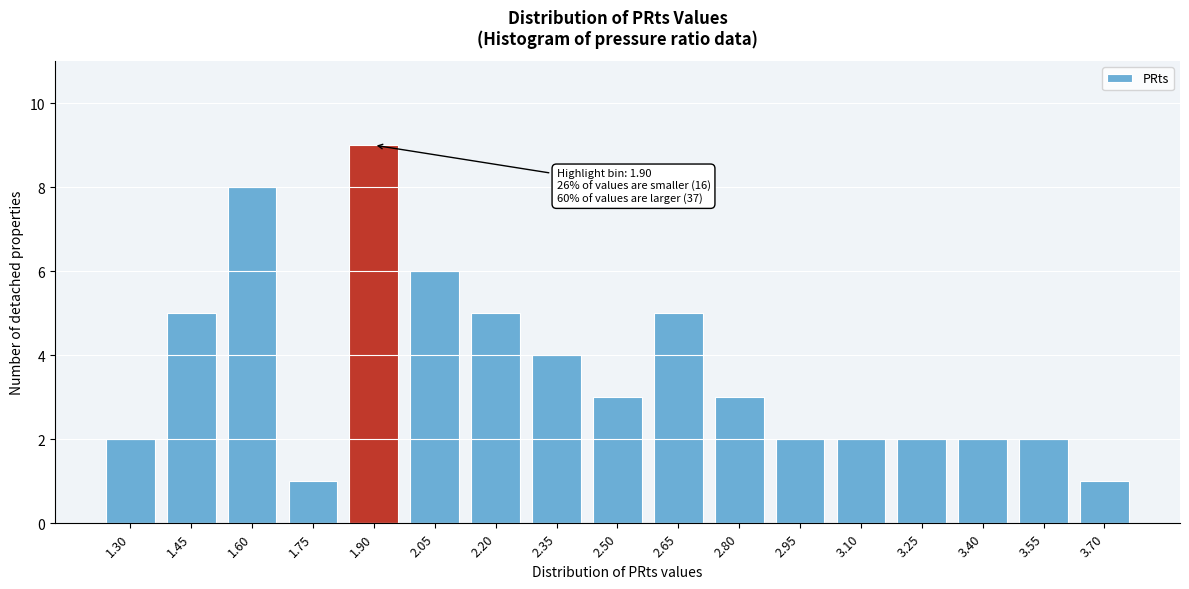

Reading right to left, transcribe all the data shown in this chart.

3.70=1	3.55=2	3.40=2	3.25=2	3.10=2	2.95=2	2.80=3	2.65=5	2.50=3	2.35=4	2.20=5	2.05=6	1.90=9	1.75=1	1.60=8	1.45=5	1.30=2